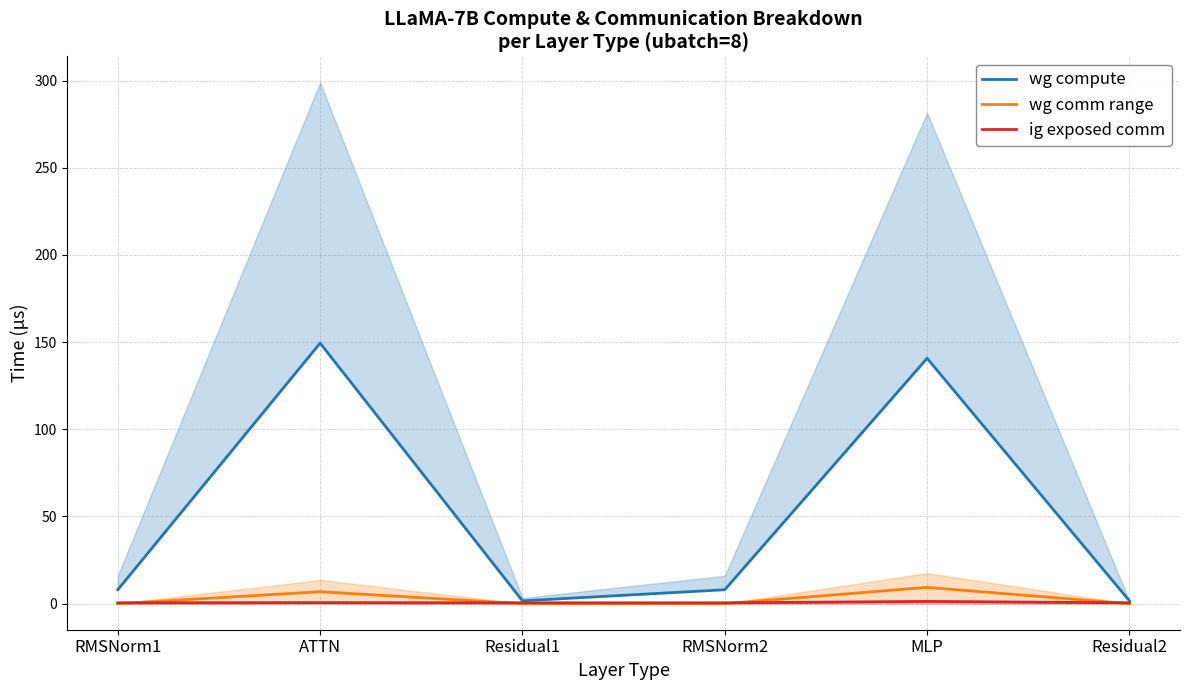

True or false: ig exposed comm has more than 1 interior local peaks.

True